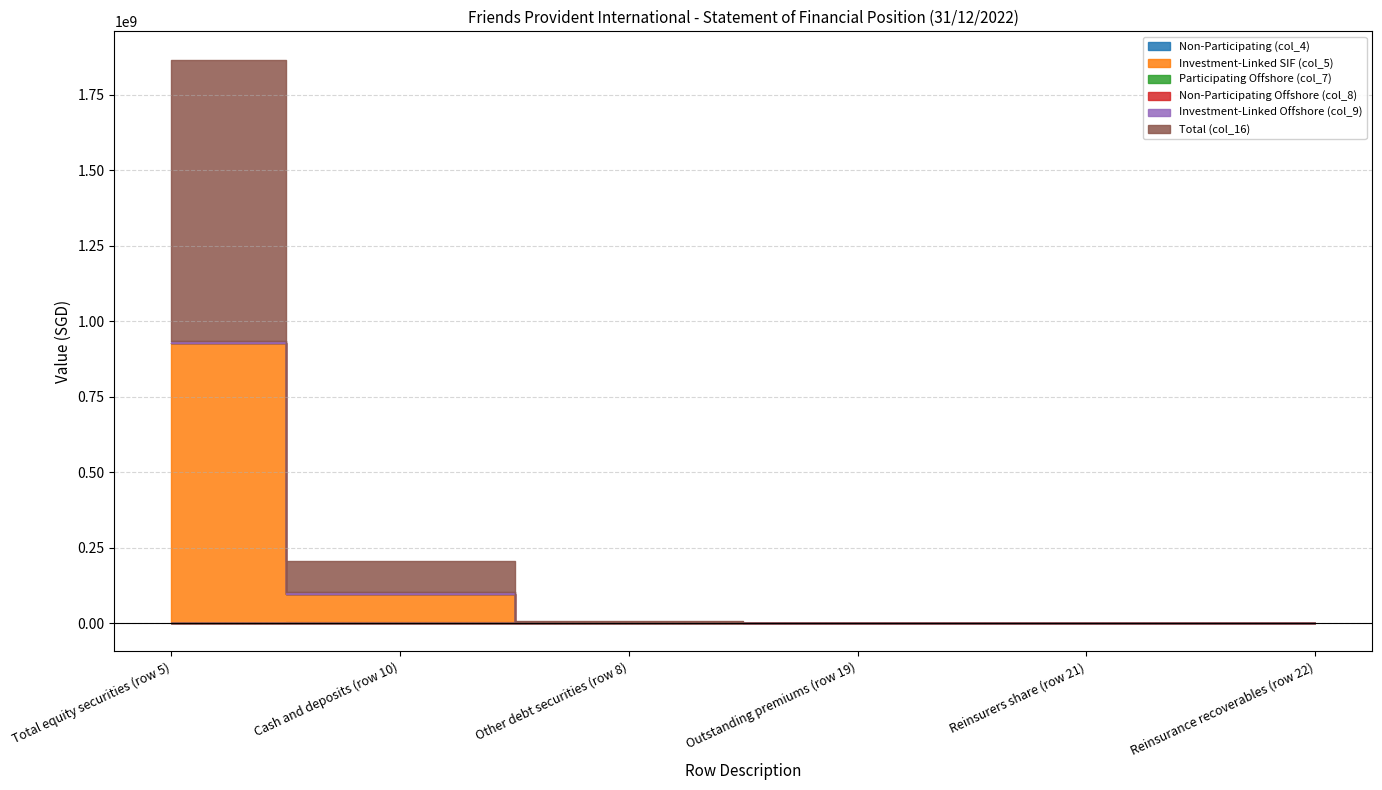

What are all the series names shown in the legend?

Non-Participating (col_4), Investment-Linked SIF (col_5), Participating Offshore (col_7), Non-Participating Offshore (col_8), Investment-Linked Offshore (col_9), Total (col_16)